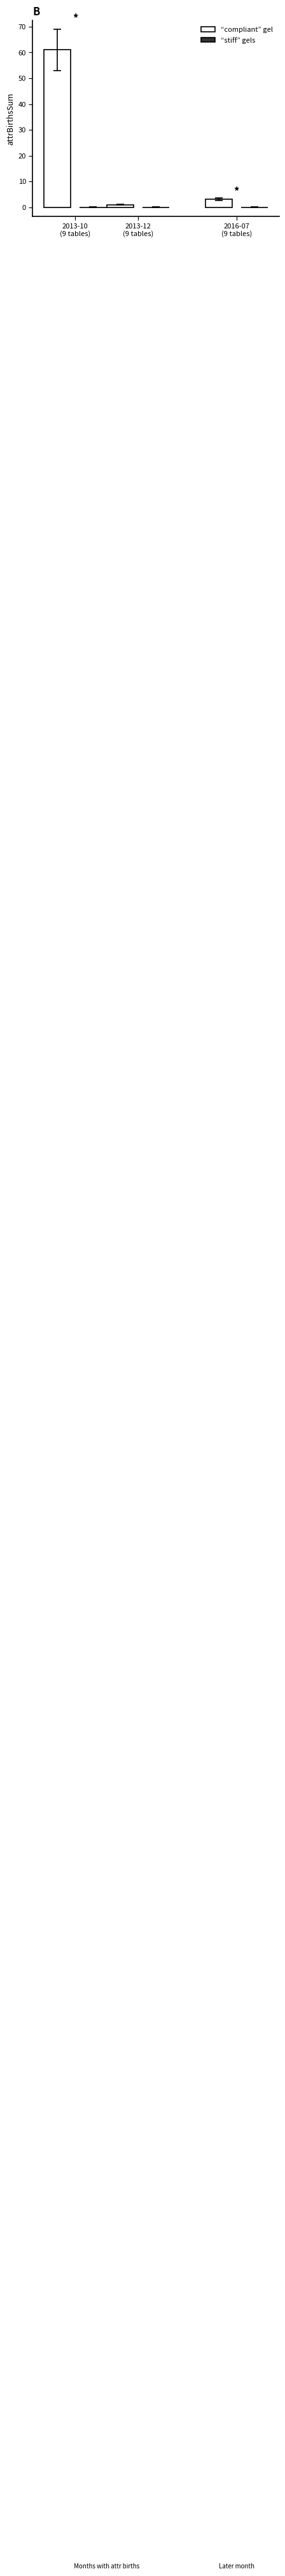

List the series in order of their overall mean, highest first.

compliant gel, stiff gels